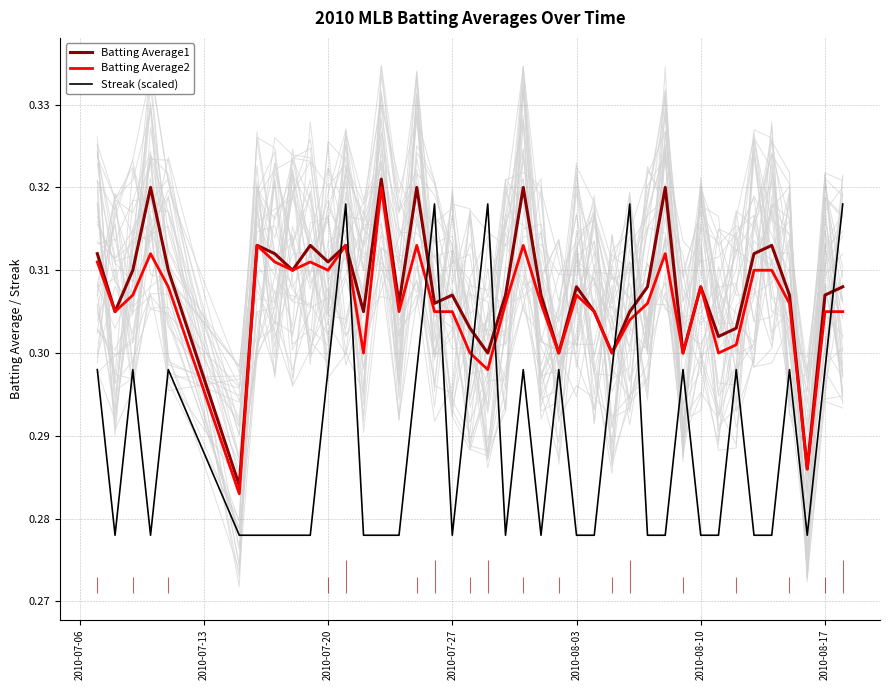

Which series has the largest total across all categories?

Batting Average1